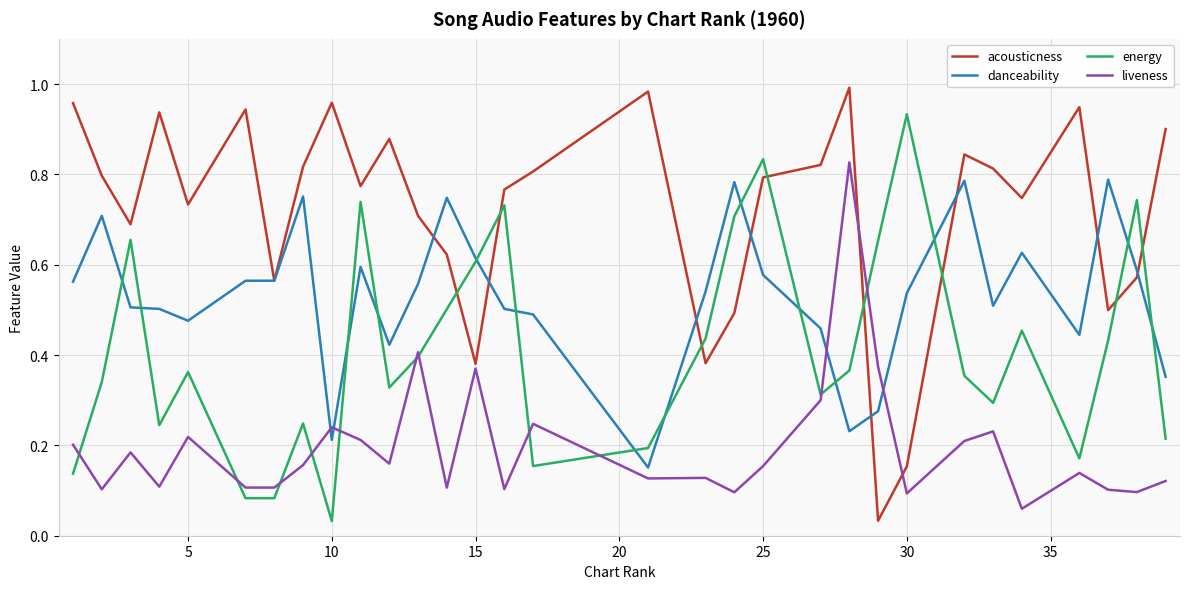

How many times do liveness and danceability cross each other?

4